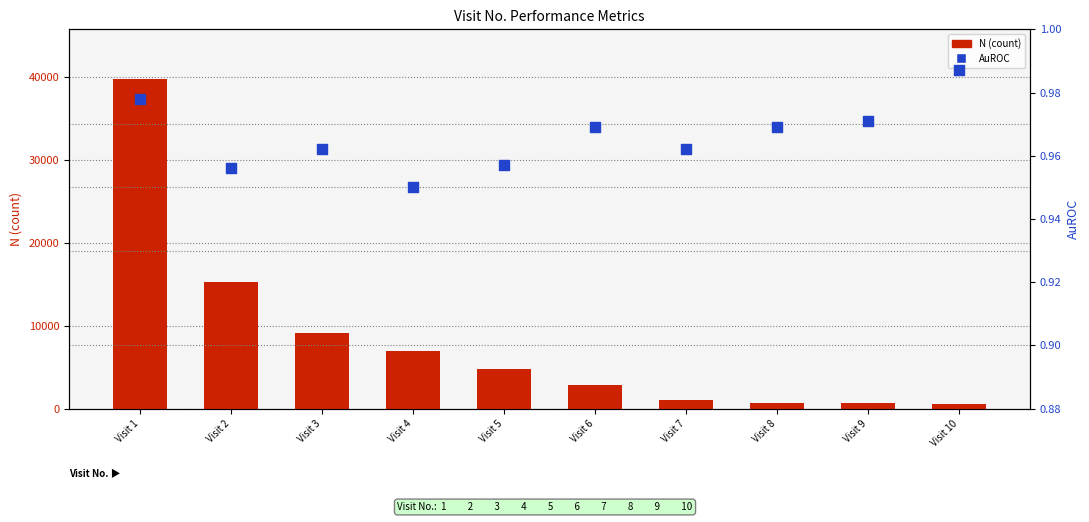

What are all the series names shown in the legend?

N (count), AuROC